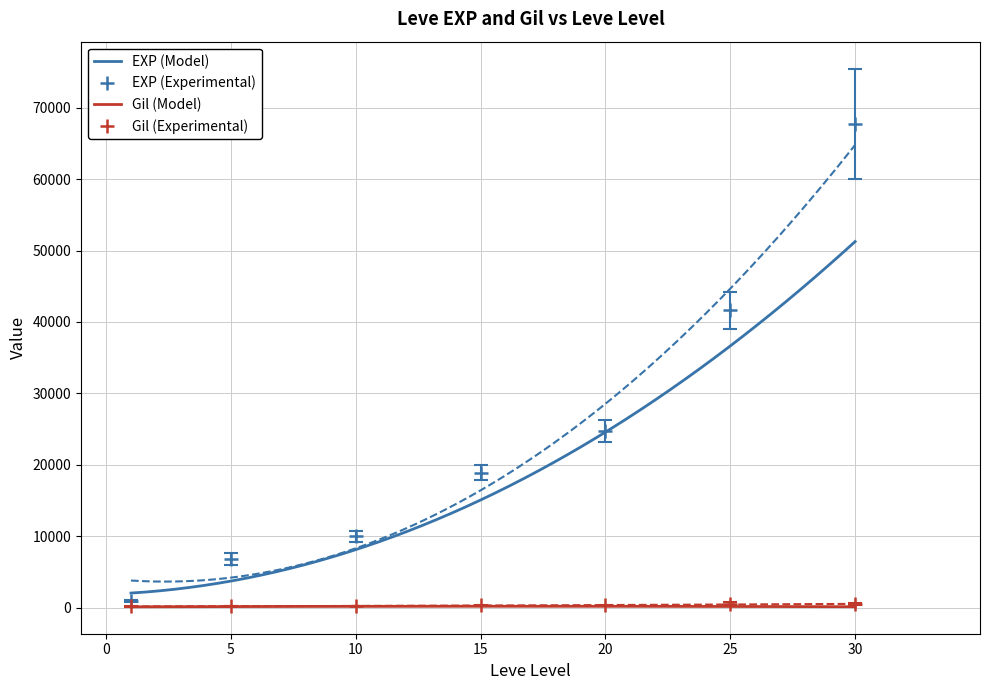

True or false: EXP (Experimental) has more than 1 points higher than both neighbors.

False